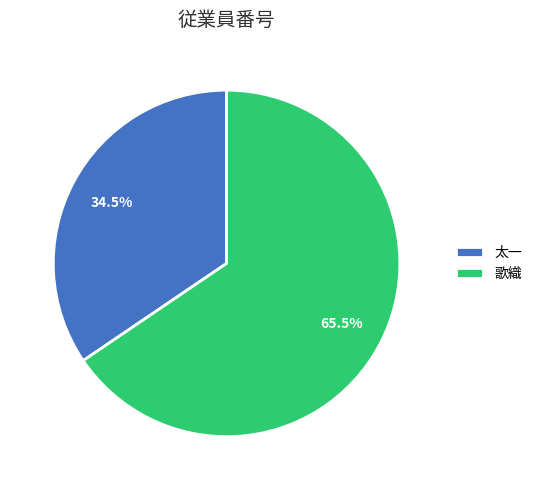

Do 歌織 and 太一 together represent more than half of the pie?

Yes